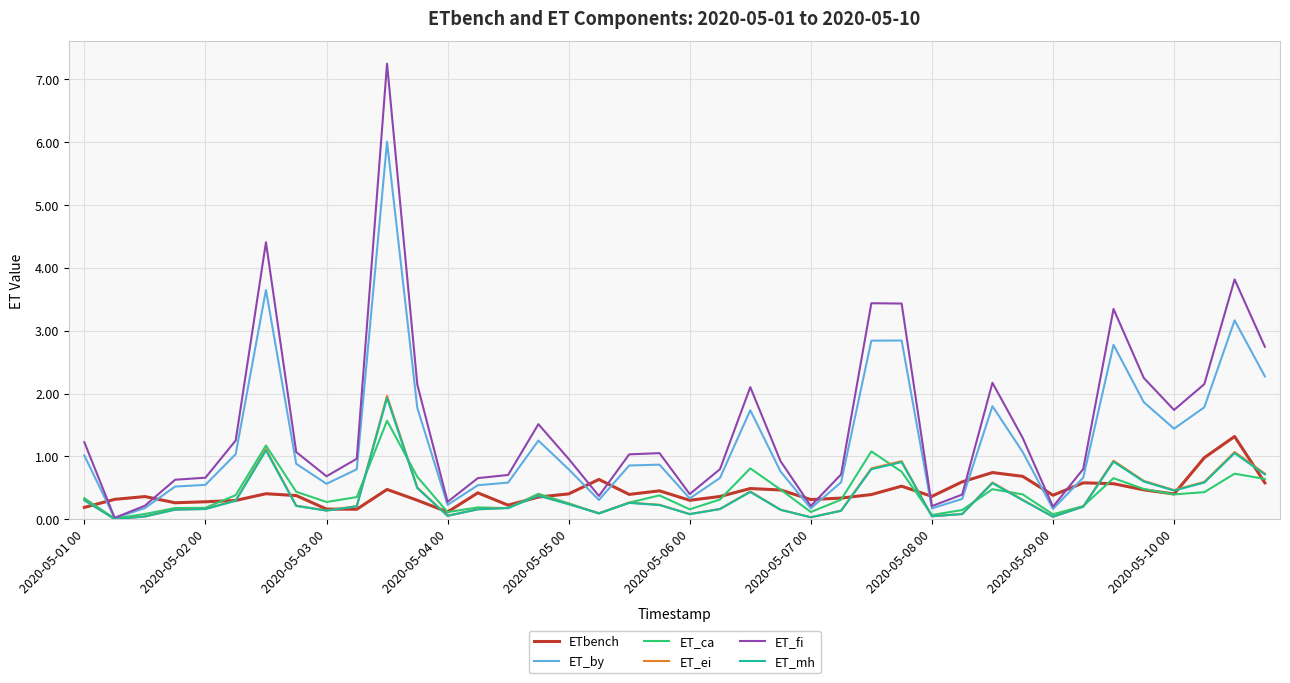

Which series has the largest range (max minus min)?

ET_fi